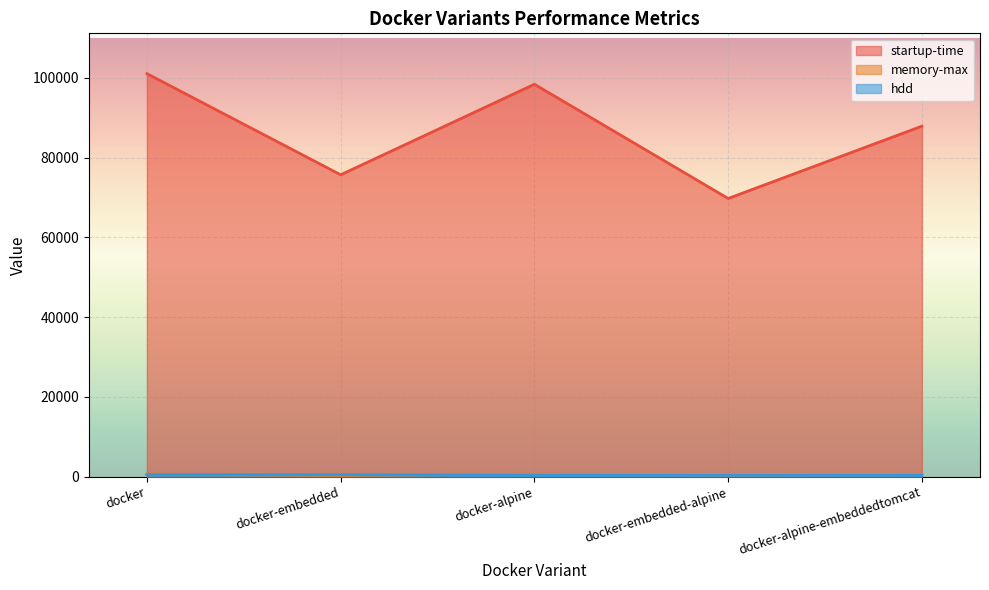

List the labels in order of hdd value, largest first.

docker, docker-embedded, docker-alpine, docker-embedded-alpine, docker-alpine-embeddedtomcat